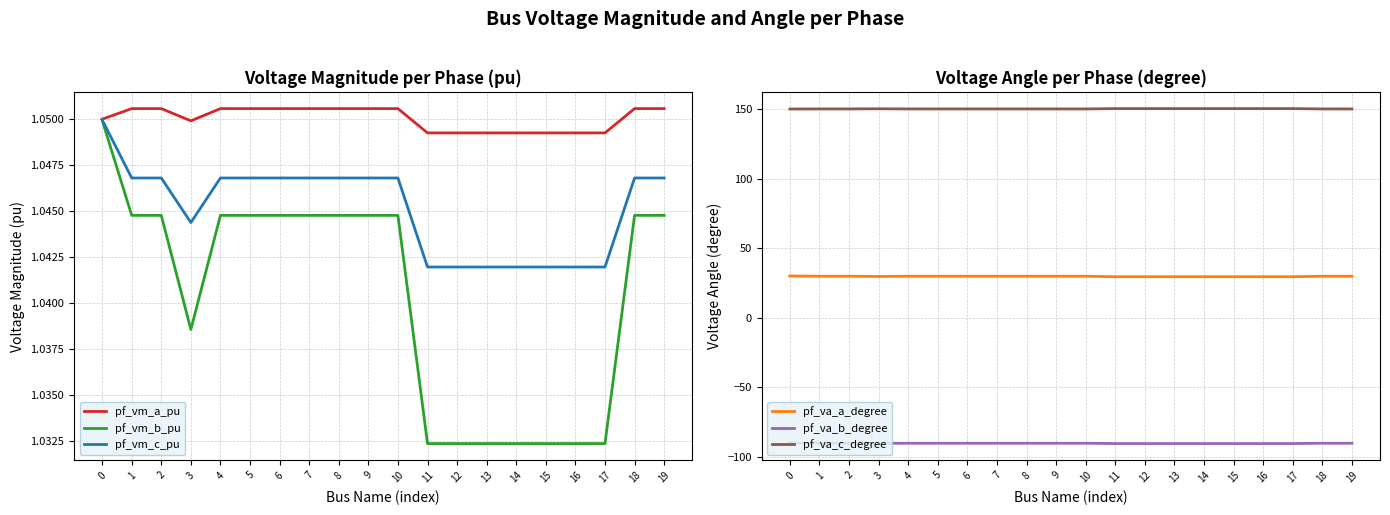

Between 1 and 18, which series saw the biggest shift?

pf_va_b_degree